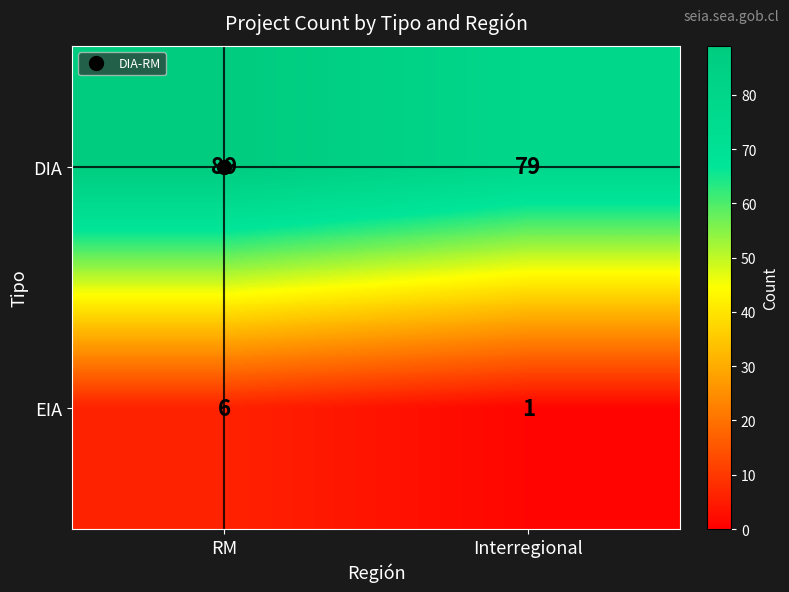

Between RM and Interregional, which series saw the biggest shift?

DIA